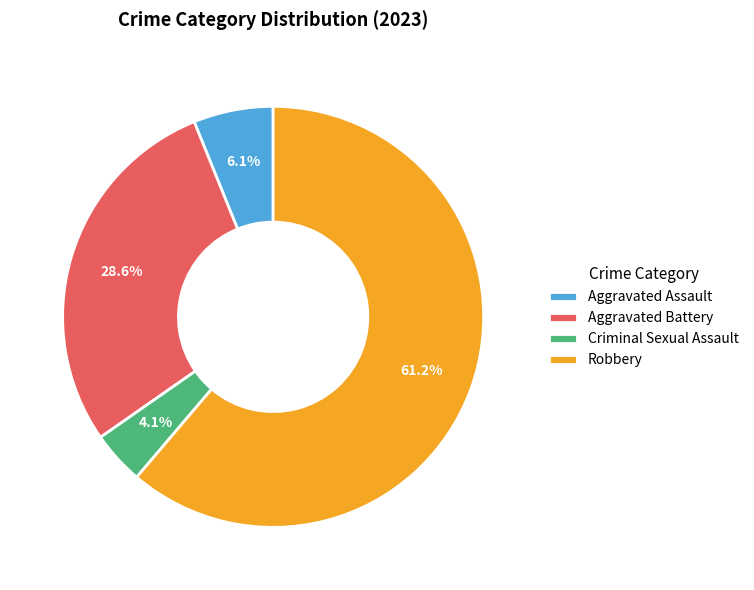

Does Criminal Sexual Assault represent more than half of the total?

No